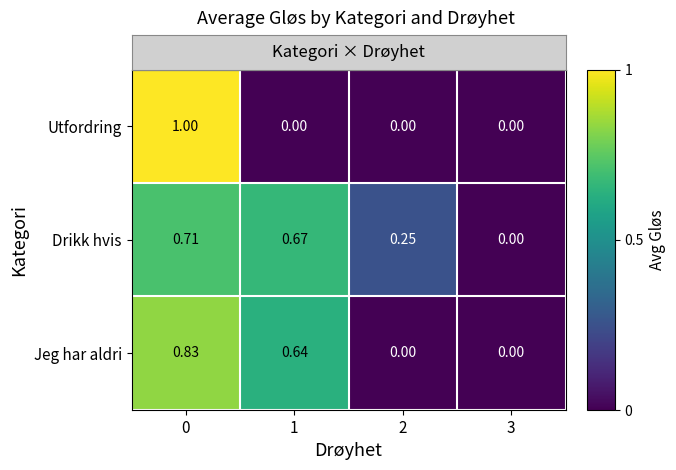

List the series in order of their peak value, lowest first.

Drikk hvis, Jeg har aldri, Utfordring